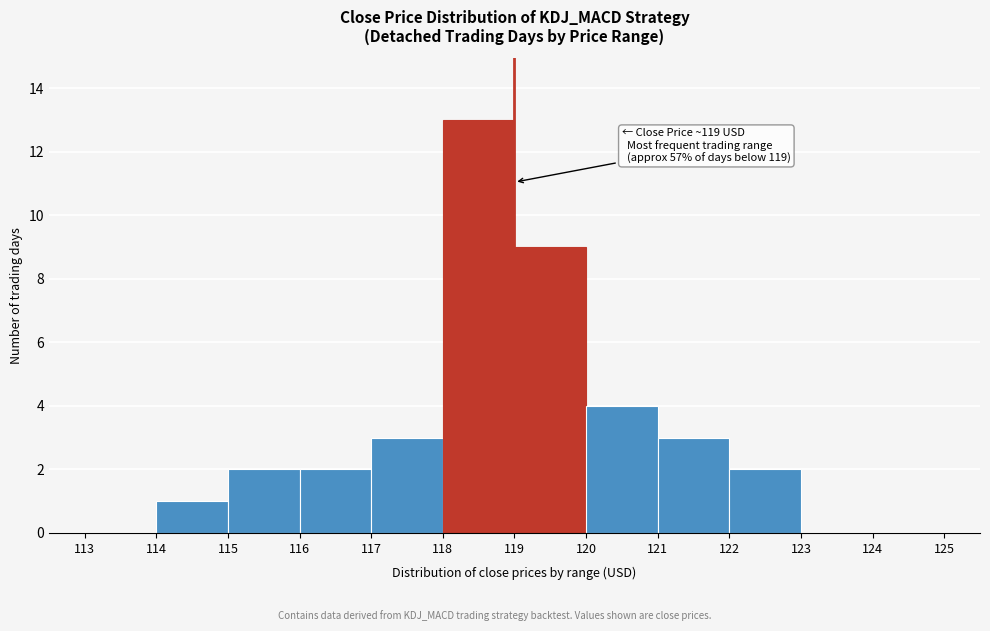

Over which range of the x-axis is the bar tallest?

118 to 119